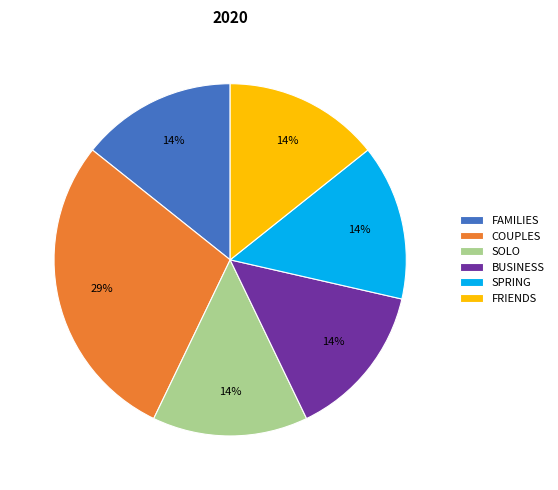

The FAMILIES slice represents 25% of the pie. True or false?

False